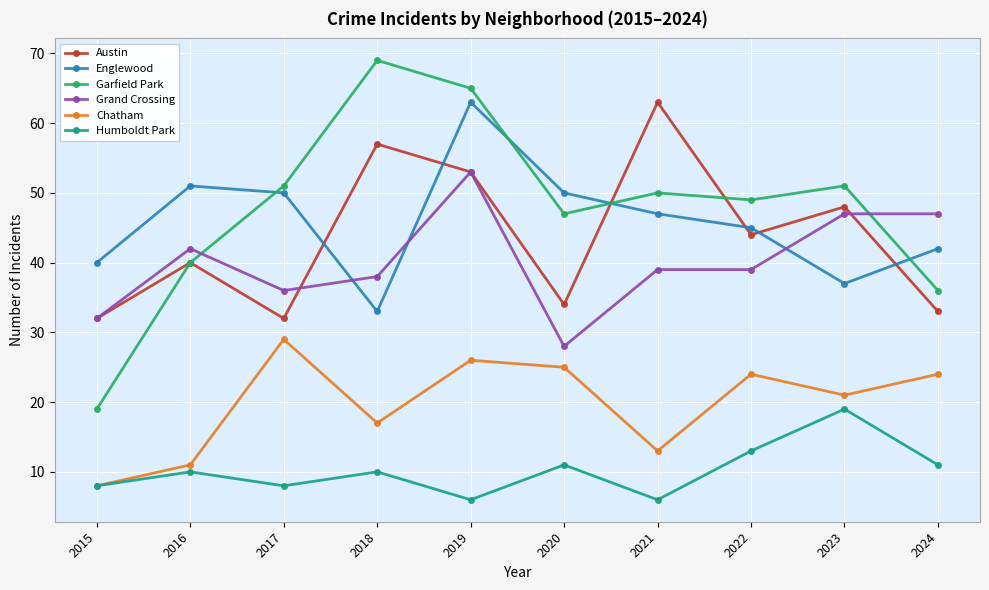

At which category does the chart reach its peak across all series?

2018